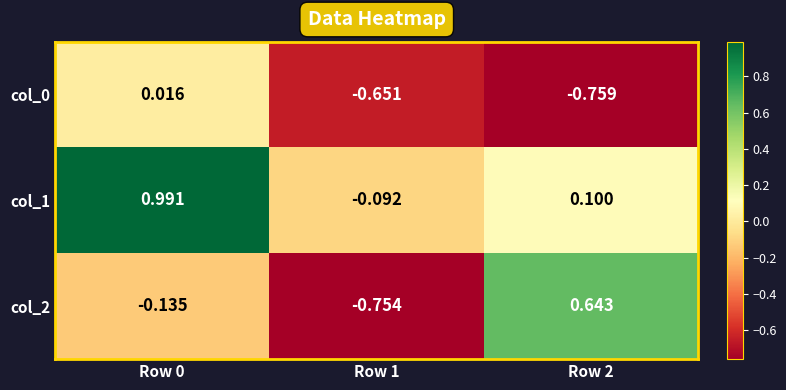

Is the value of col_1 at Row 1 greater than the value of col_0 at Row 2?

Yes